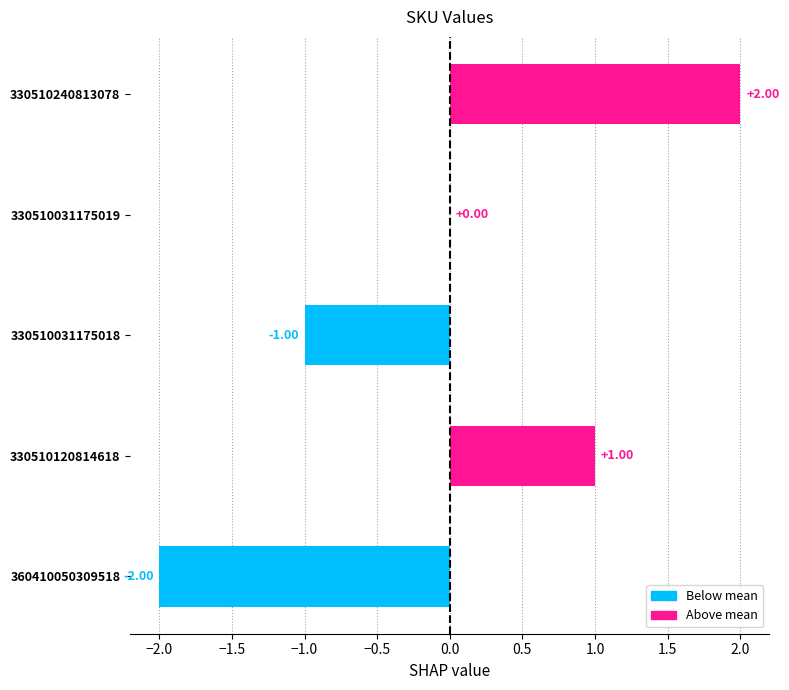

What is the change in value from 330510031175018 to 330510031175019?

+1